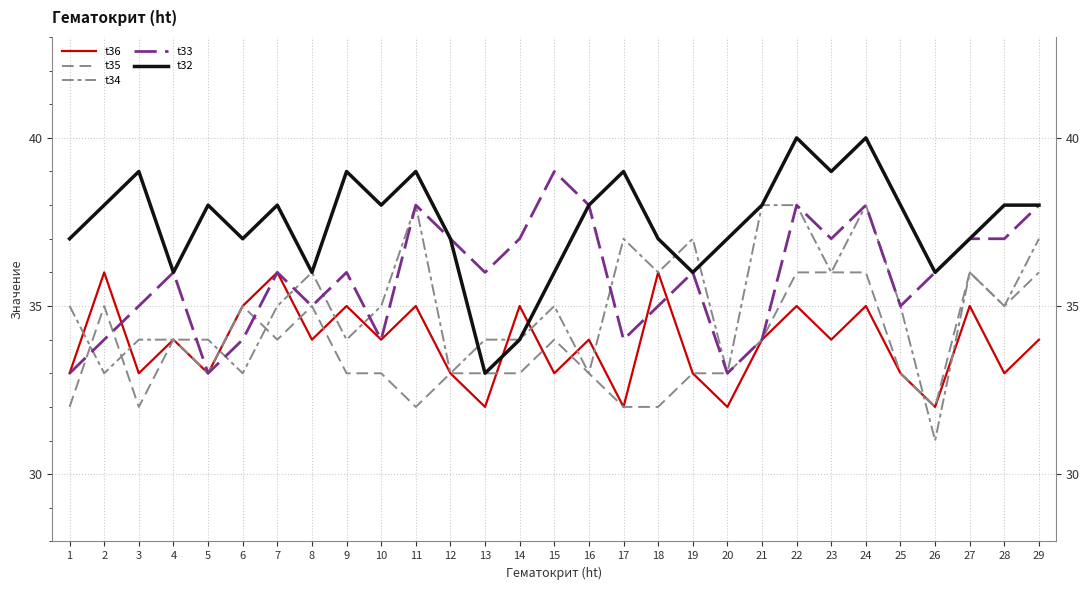

Which series changed the most between 22 and 24?

t36